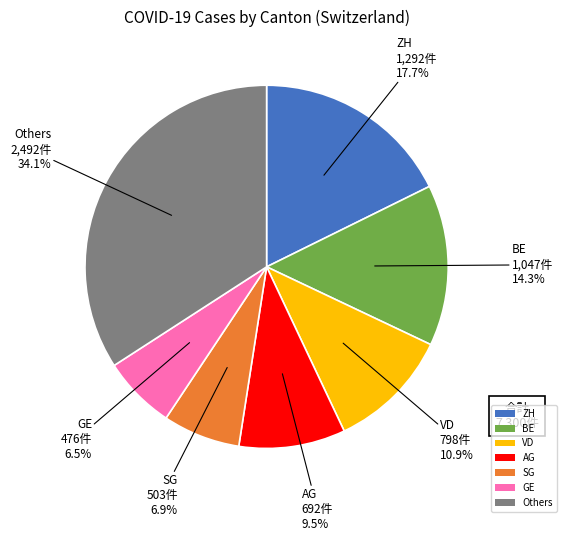

To the nearest percent, what is the combined percentage of ZH and AG?

27%